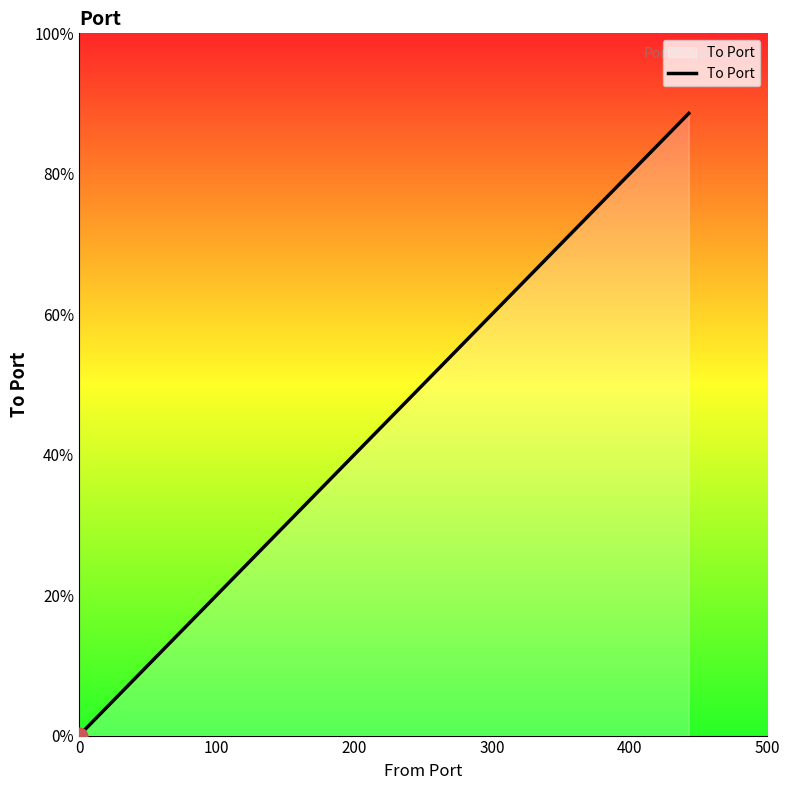

Does the chart have visible grid lines?

No